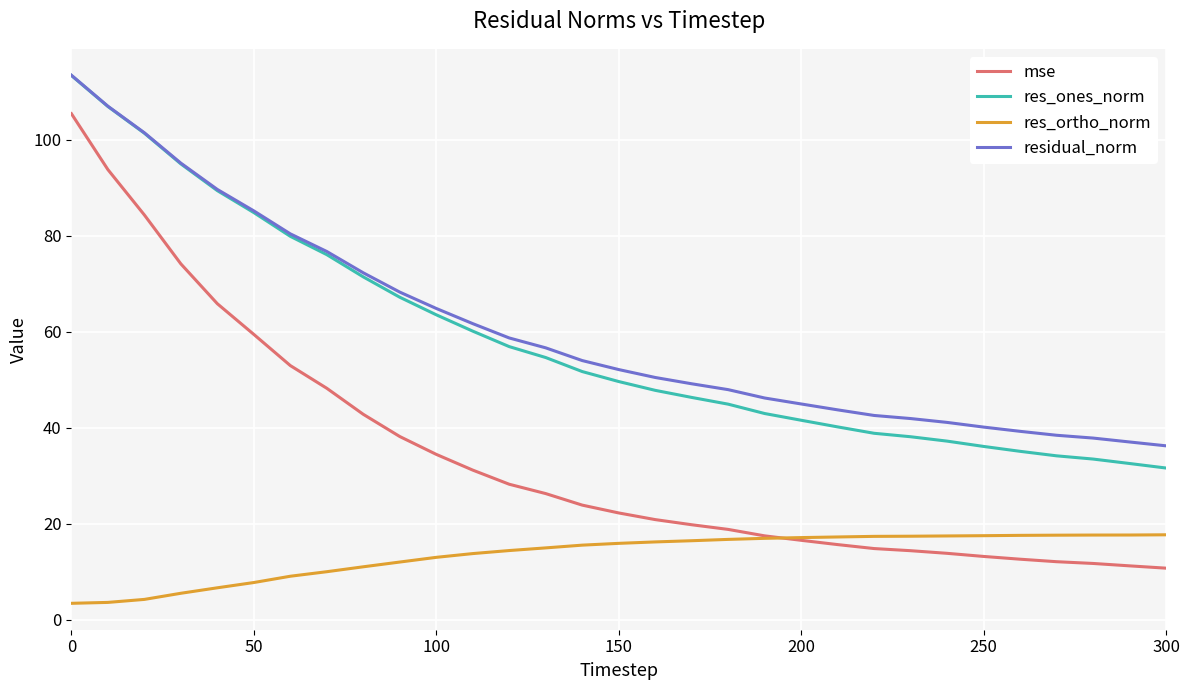

What is the highest value of the res_ortho_norm series?

17.7